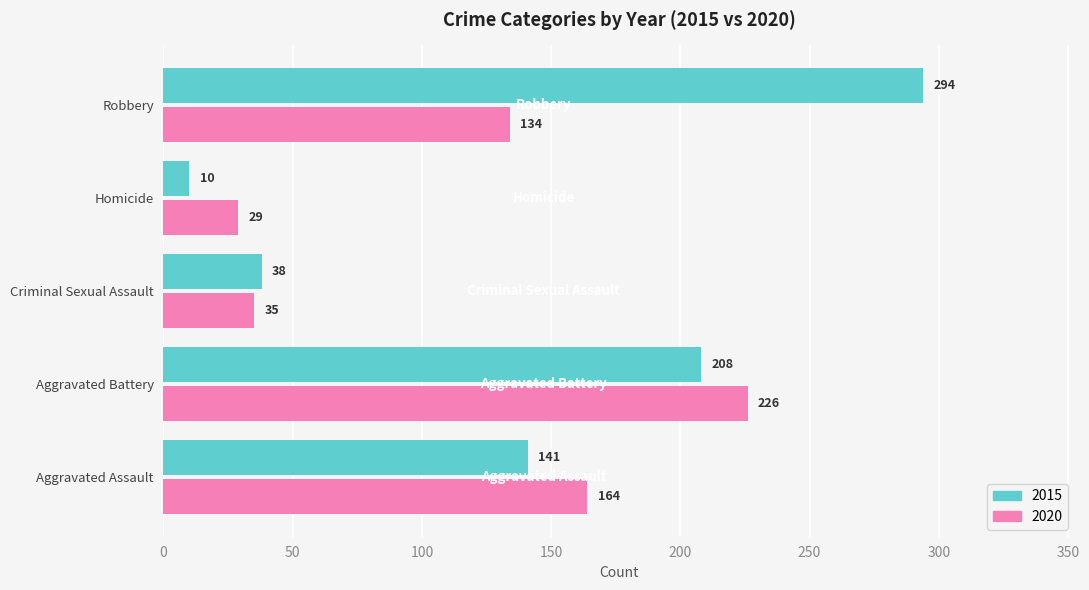

What is the maximum value for 2020?

226